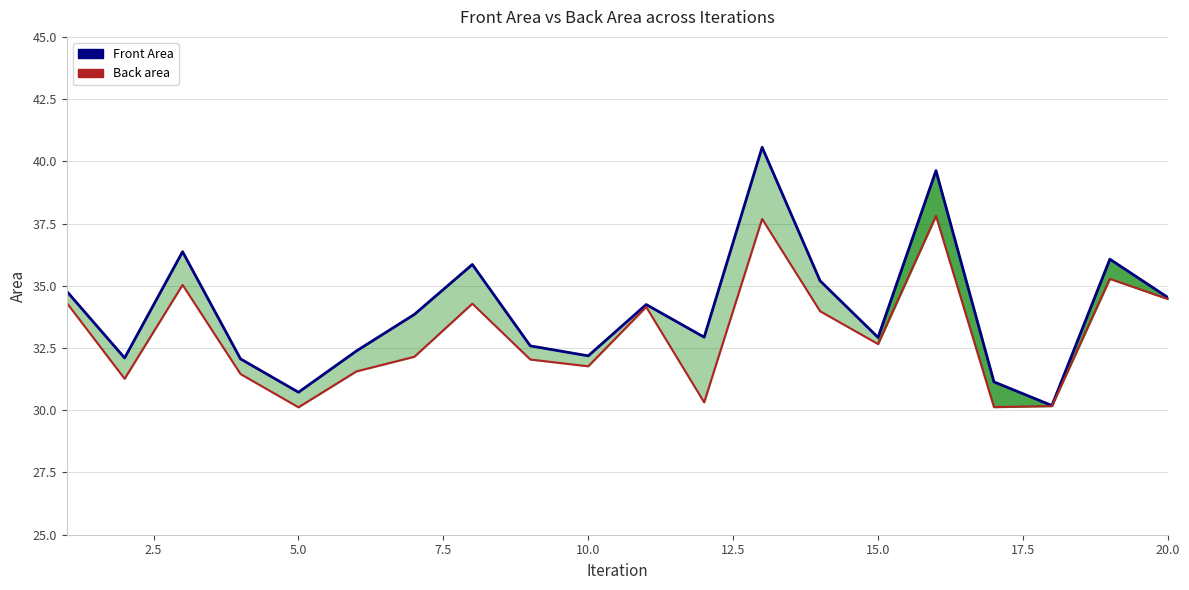

What is the difference between the second highest and second lowest values in the Front Area series?

8.9